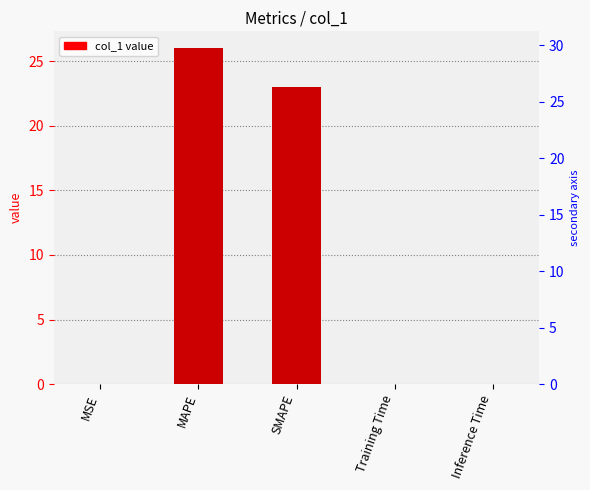

Rank the categories by value from highest to lowest.

MAPE, SMAPE, MSE, Inference Time, Training Time